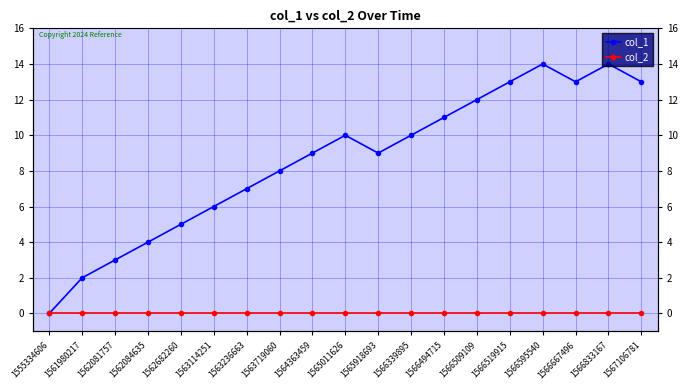

True or false: col_1 and col_2 intersect in this chart.

False